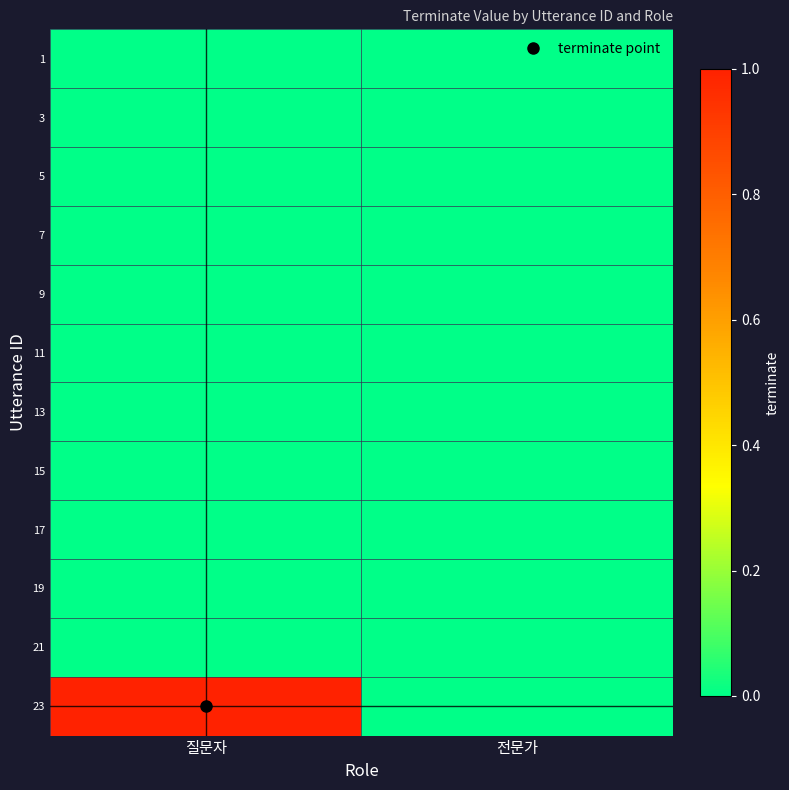

Reading right to left, extract all data points from this chart.

1: 전문가=0	질문자=0
3: 전문가=0	질문자=0
5: 전문가=0	질문자=0
7: 전문가=0	질문자=0
9: 전문가=0	질문자=0
11: 전문가=0	질문자=0
13: 전문가=0	질문자=0
15: 전문가=0	질문자=0
17: 전문가=0	질문자=0
19: 전문가=0	질문자=0
21: 전문가=0	질문자=0
23: 전문가=0	질문자=1